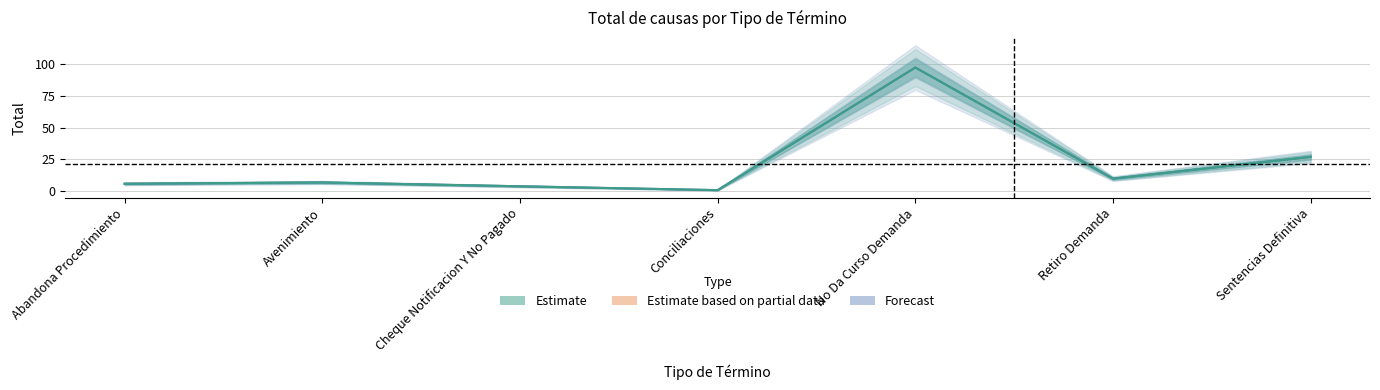

What is the difference between the second highest and second lowest values in the No Da Curso Demanda series?

23